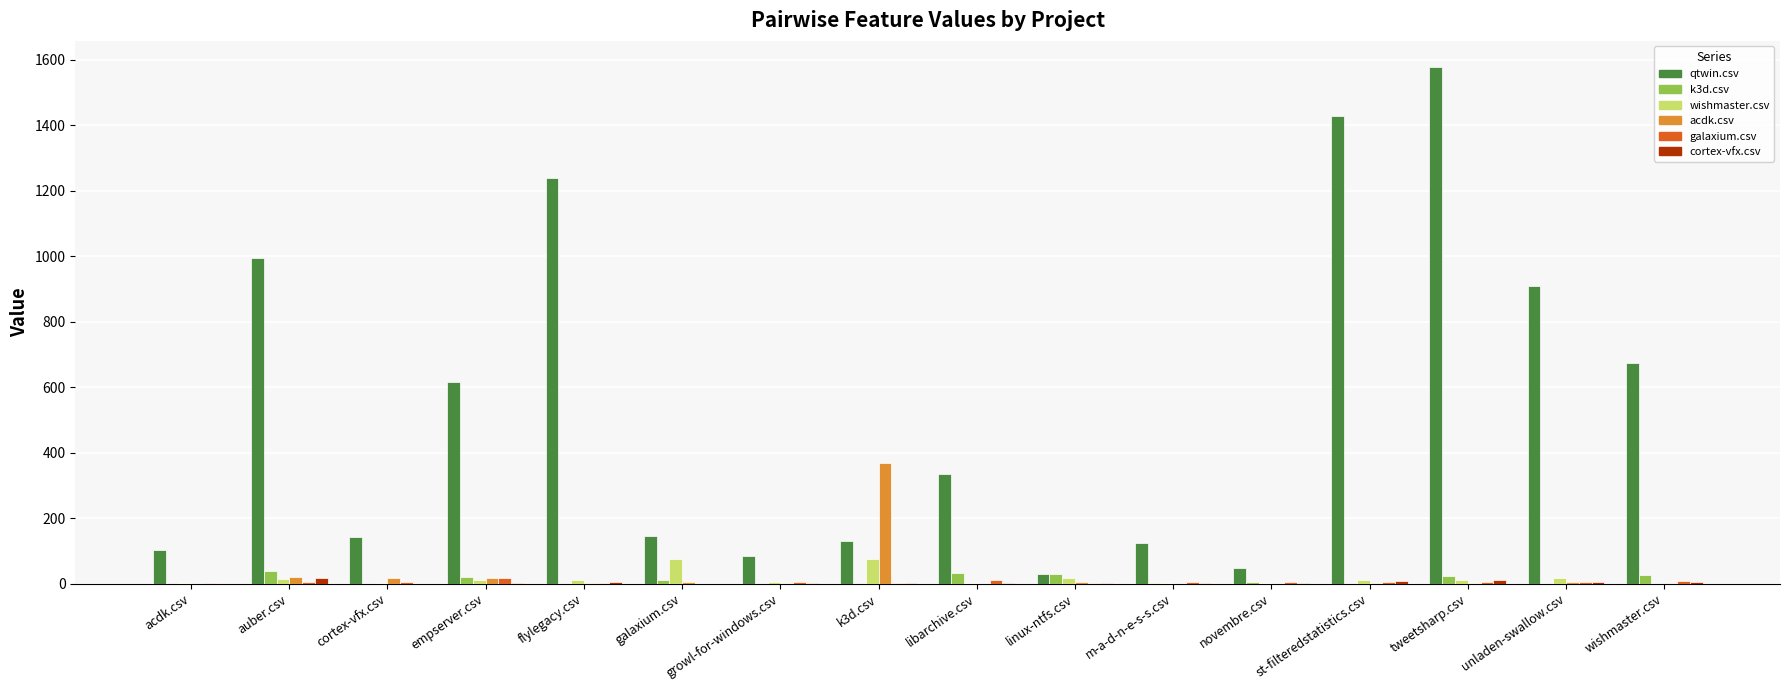

The value of acdk.csv at libarchive.csv is 0. True or false?

True